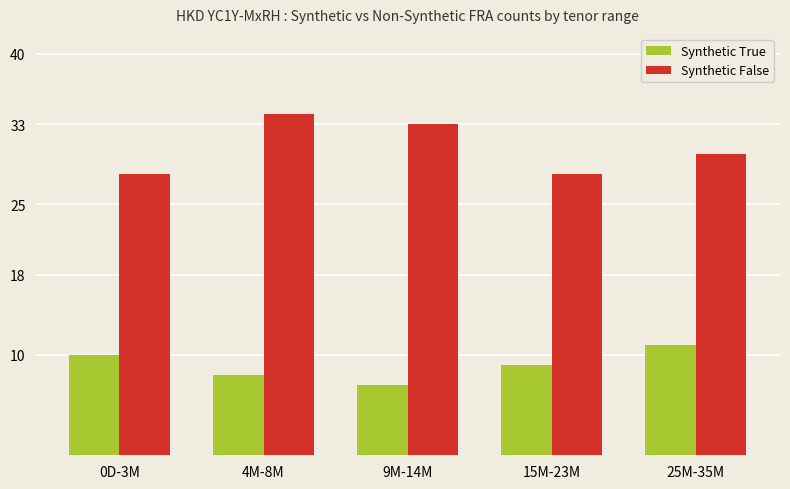

Reading left to right, what are all the values shown in this chart?

Synthetic True: 10	8	7	9	11
Synthetic False: 28	34	33	28	30